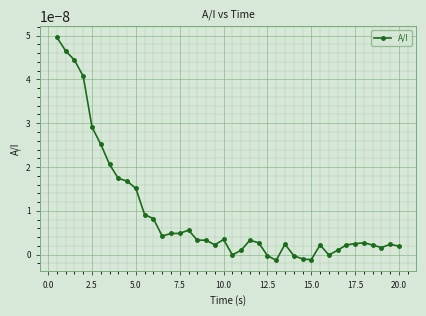

True or false: the data has more than 2 interior local peaks.

True